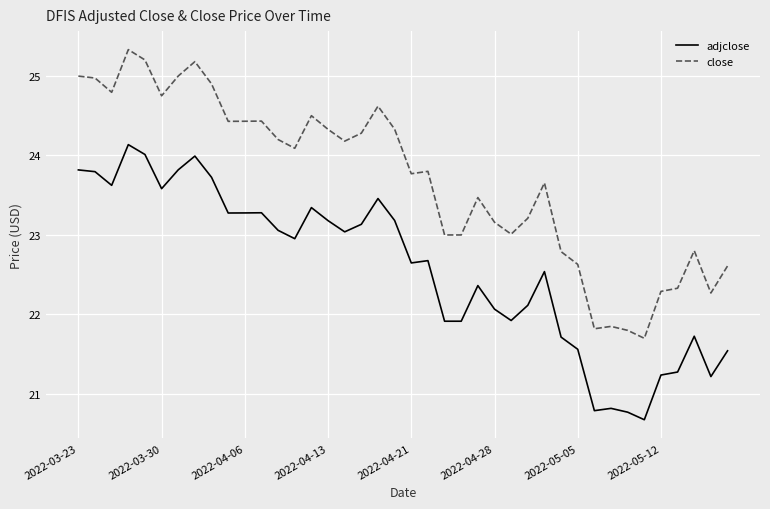

Which series has the largest total across all categories?

close